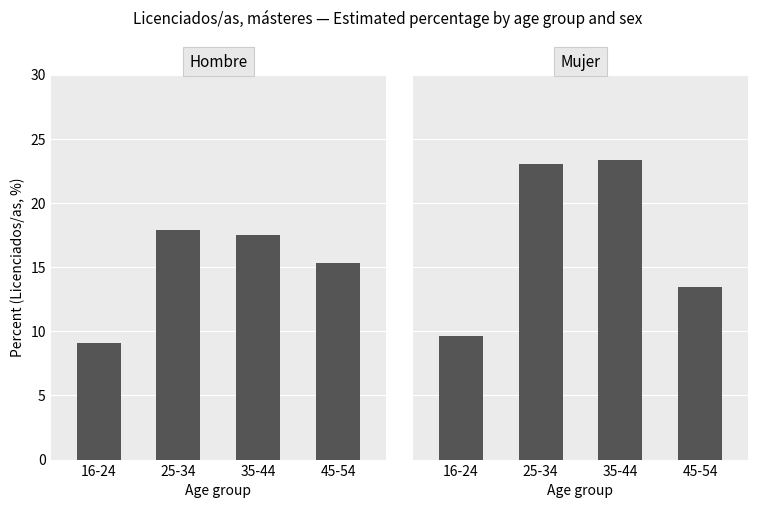

Which series has the largest total across all categories?

Mujer